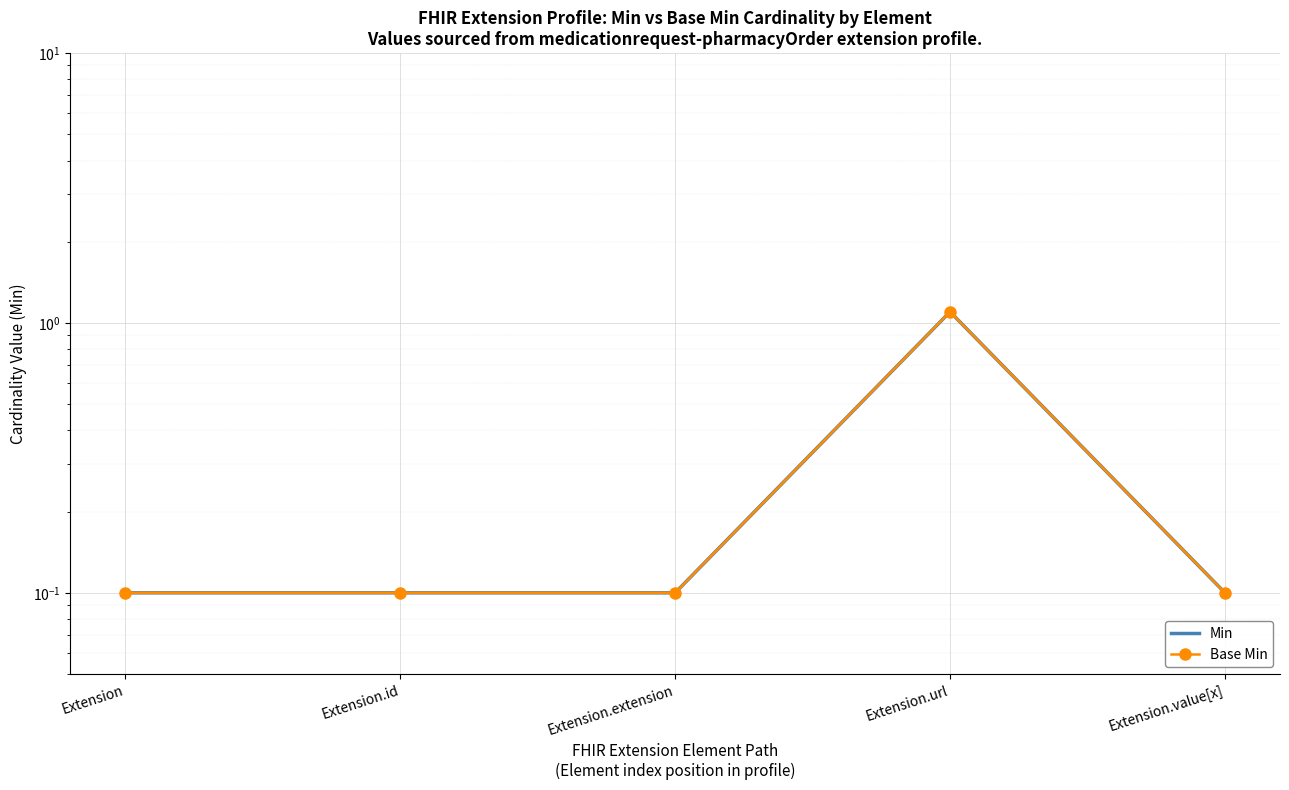

At which label does Min reach its minimum?

Extension